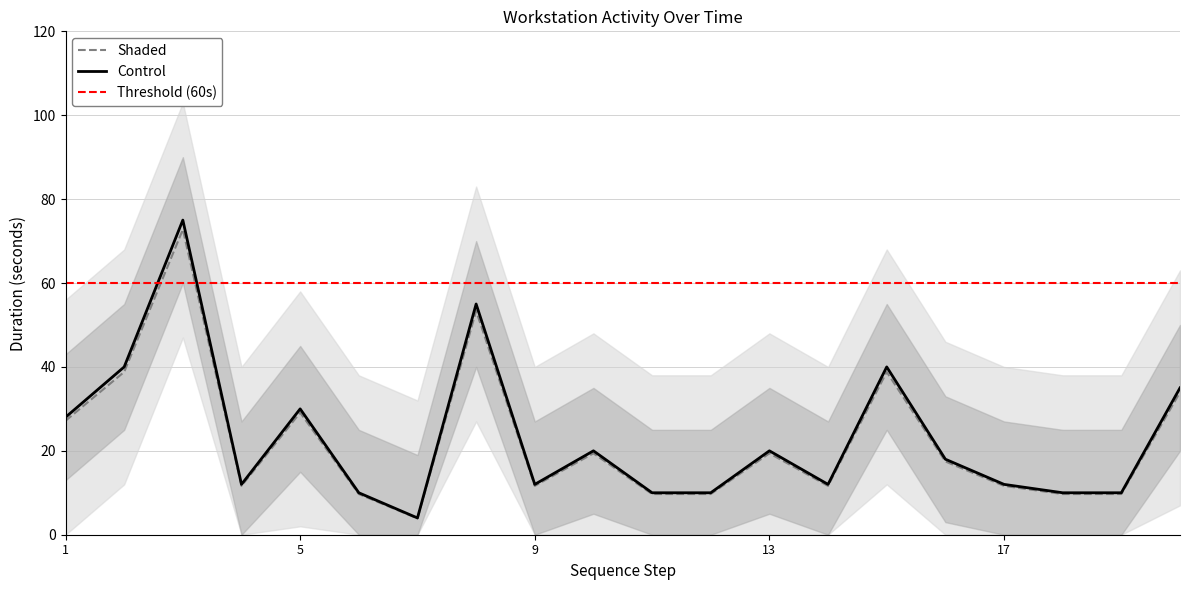

The value of Shaded at 9 is 4.8. True or false?

False